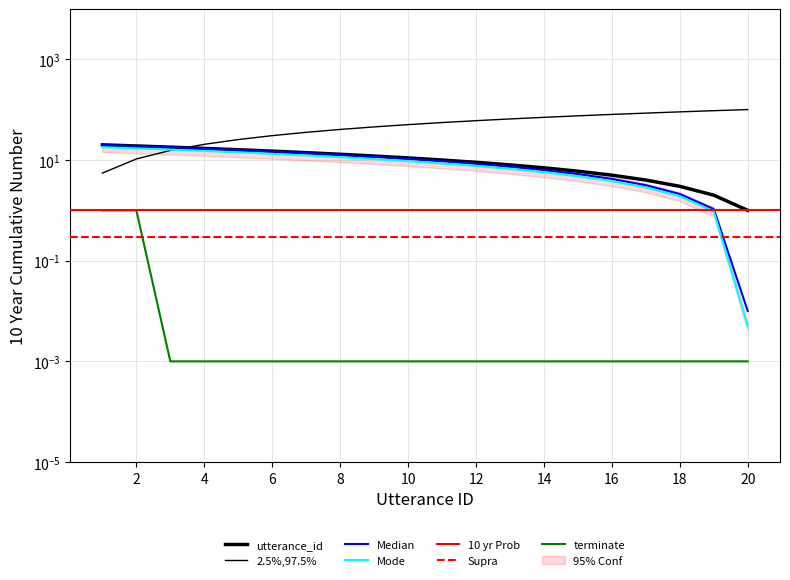

What is the average value?

10